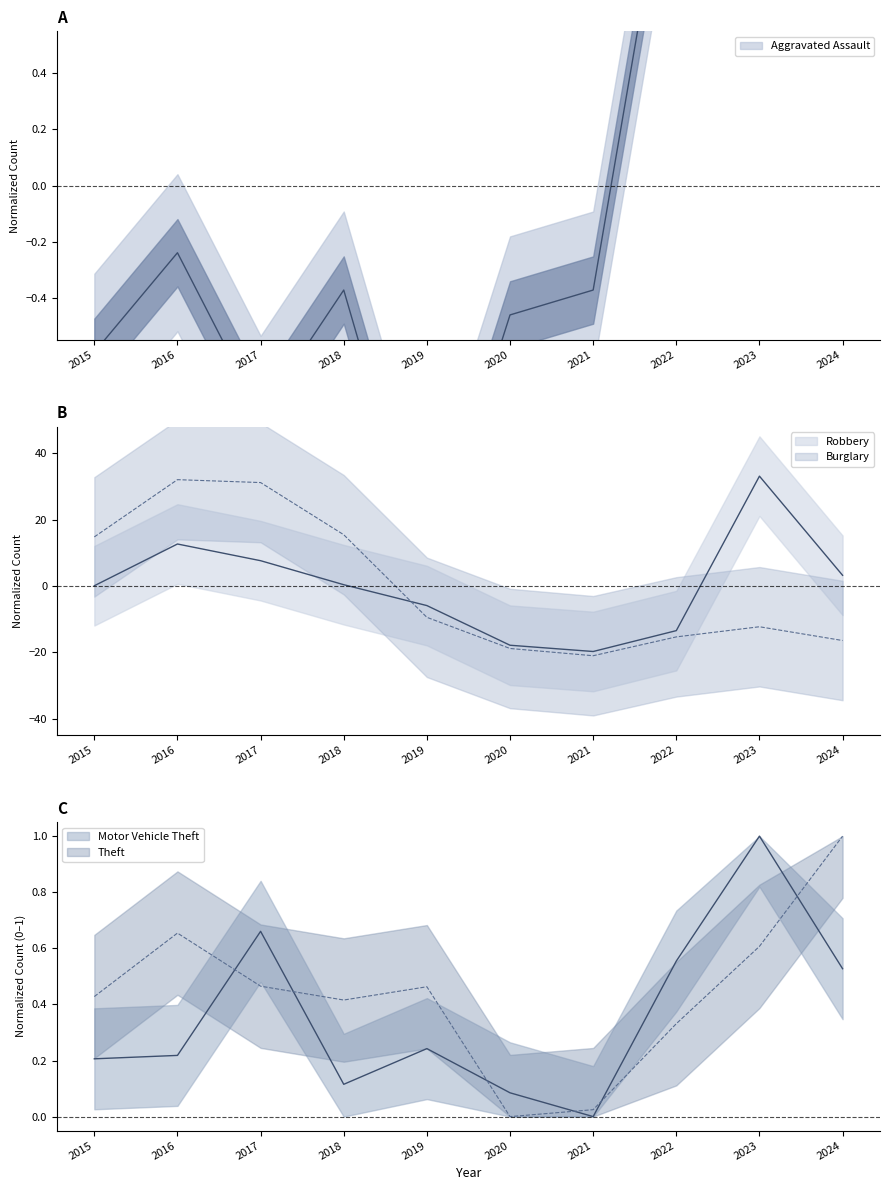

What are all the series names shown in the legend?

Aggravated Assault, Burglary, Motor Vehicle Theft, Robbery, Theft